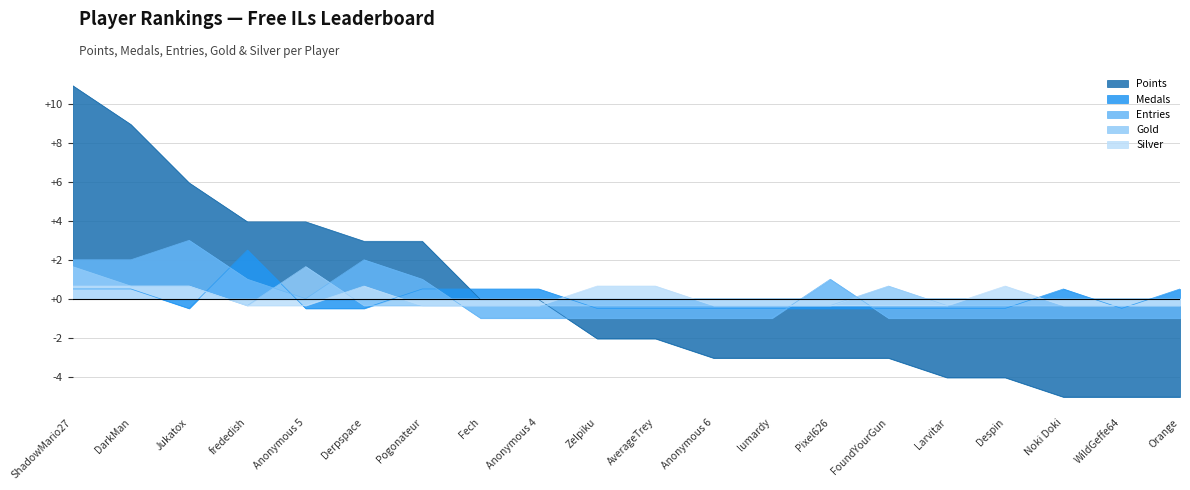

What position from the right is Larvitar?

5